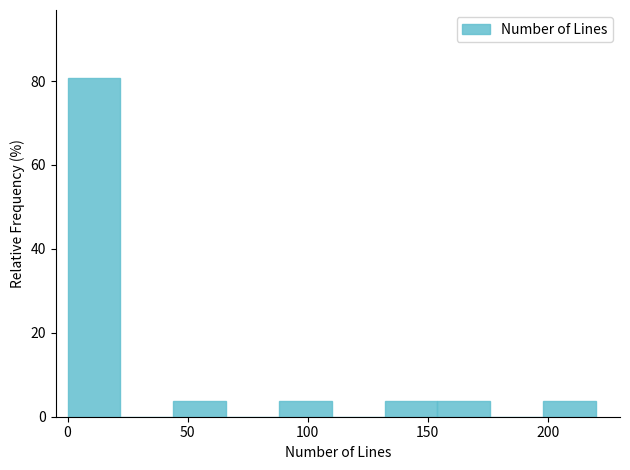

Reading left to right, transcribe this chart: for each bar, give the range it covers on the x-axis and its height. Neither the bar edges nor the heights are printed on the chart, so give them approximately, as read against the axes.

0 to 22: 80
22 to 44: 0
44 to 66: 4
66 to 88: 0
88 to 110: 4
110 to 132: 0
132 to 154: 4
154 to 176: 4
176 to 198: 0
198 to 220: 4